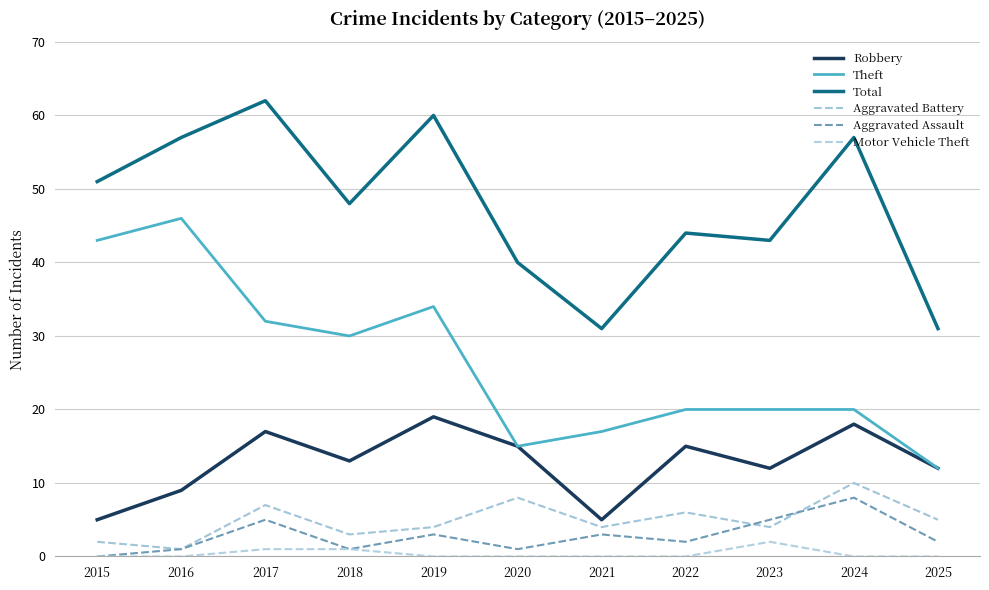

How many lines are shown in the chart?

6